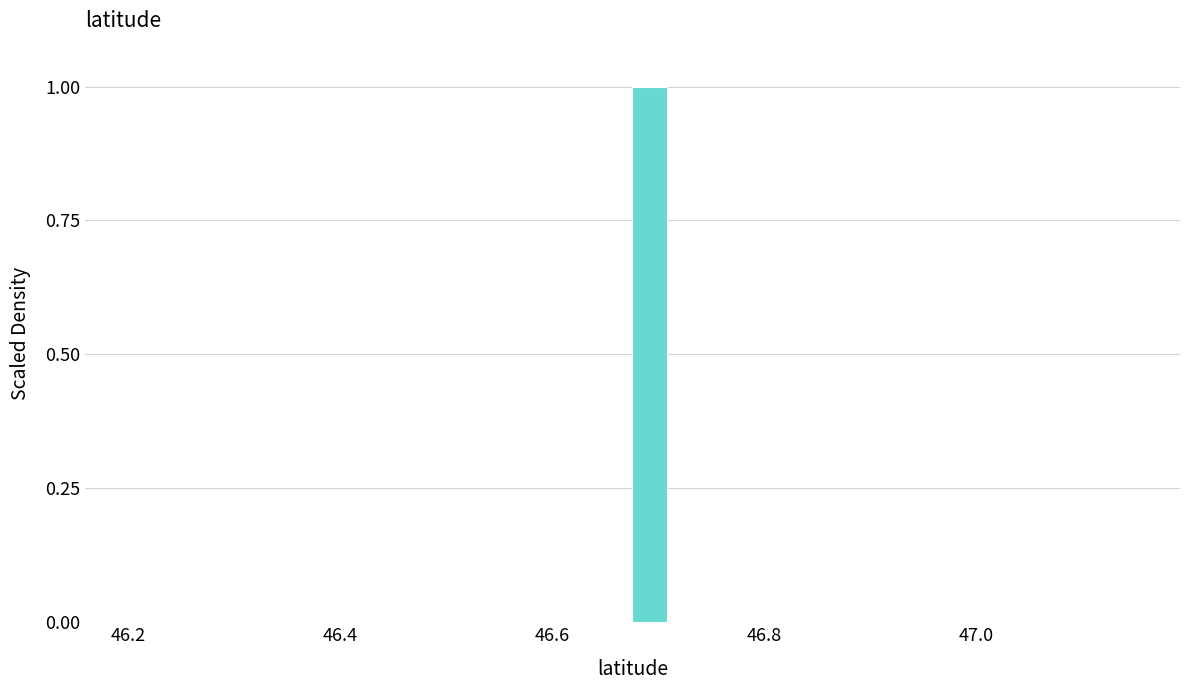

Read against the x-axis, roughly where is the centre of the tallest bar?

46.70